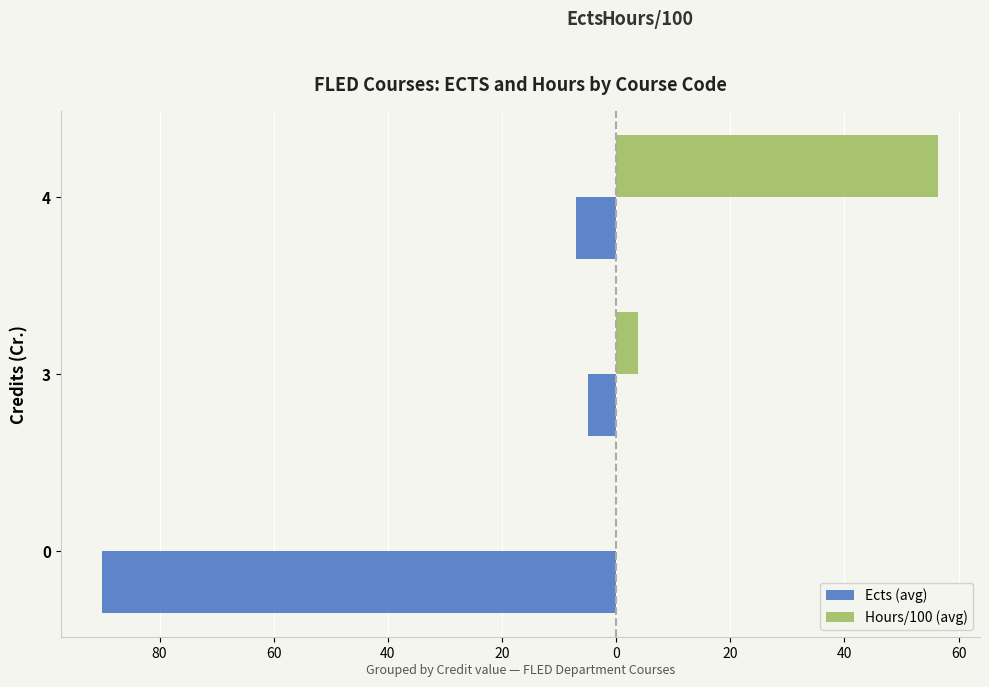

What are all the series names shown in the legend?

Ects (avg), Hours/100 (avg)